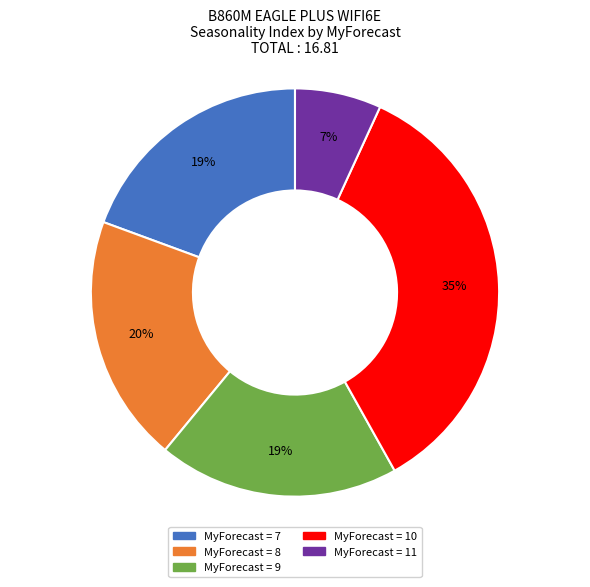

Is it true that MyForecast = 10 is 35% of the pie?

True